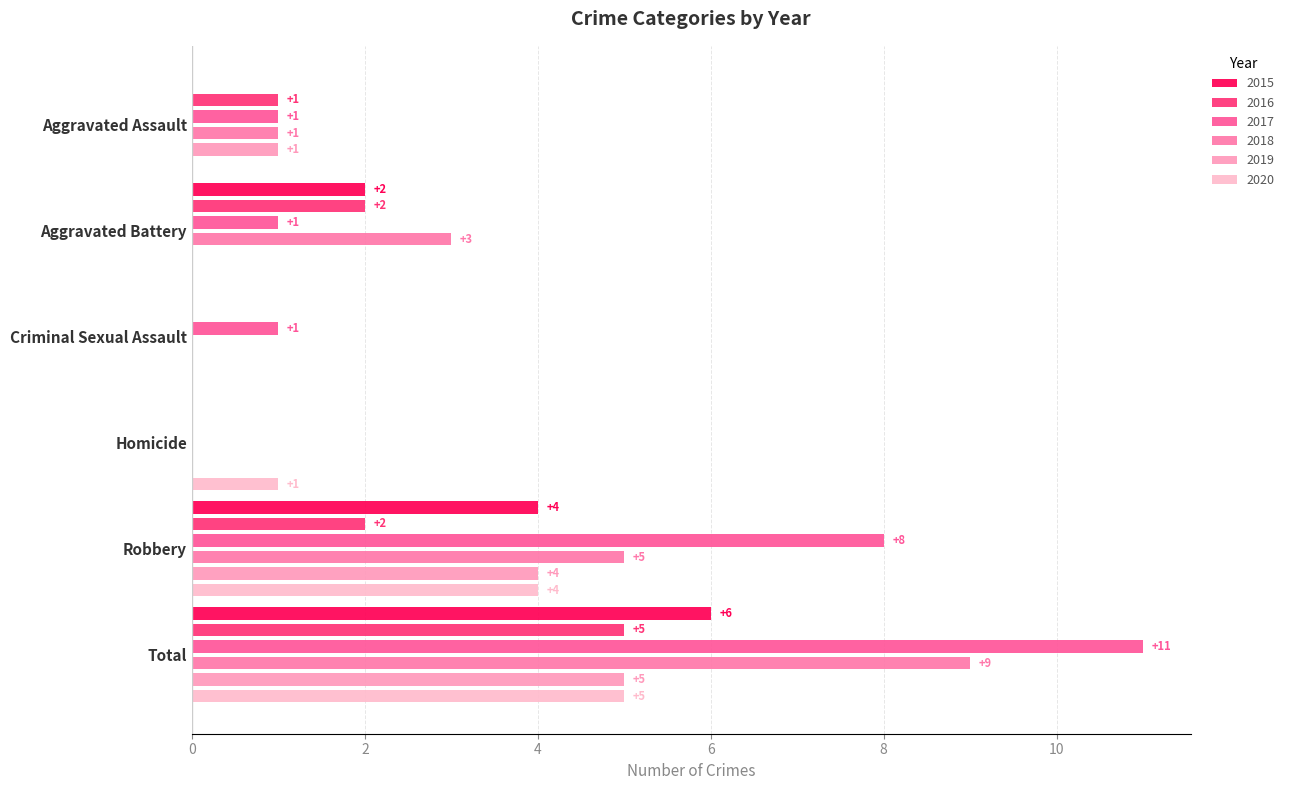

What is the spread (max minus min) of values at Homicide?

1